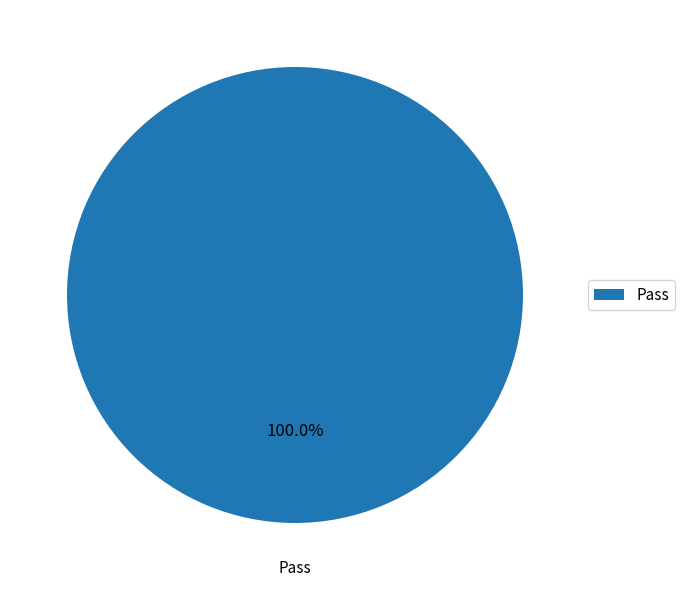

What is the majority slice?

Pass